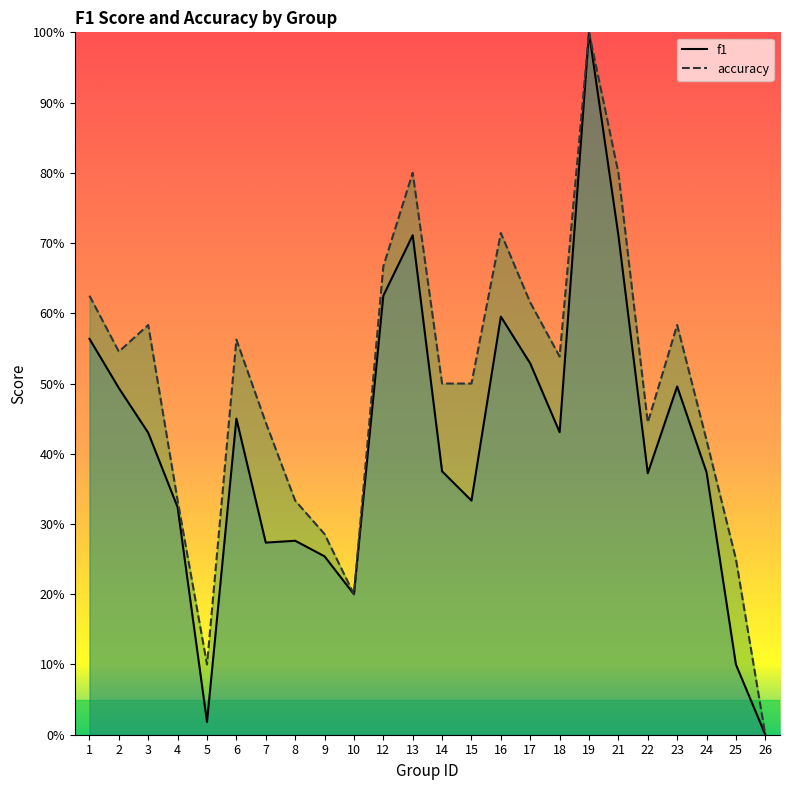

What is the value of the accuracy point at the 3rd from the left?

0.6